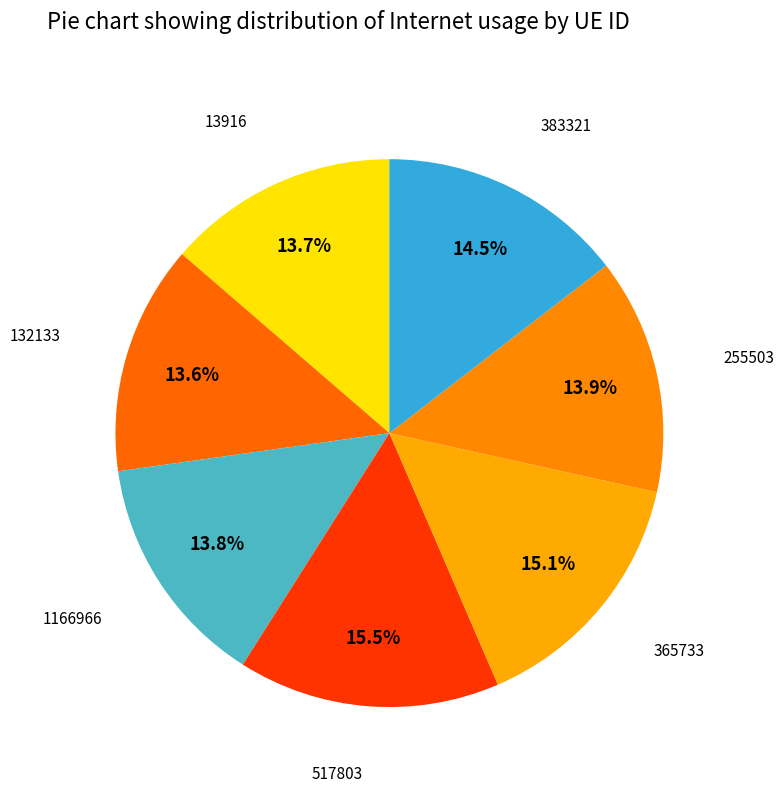

Which slice is the largest?

517803